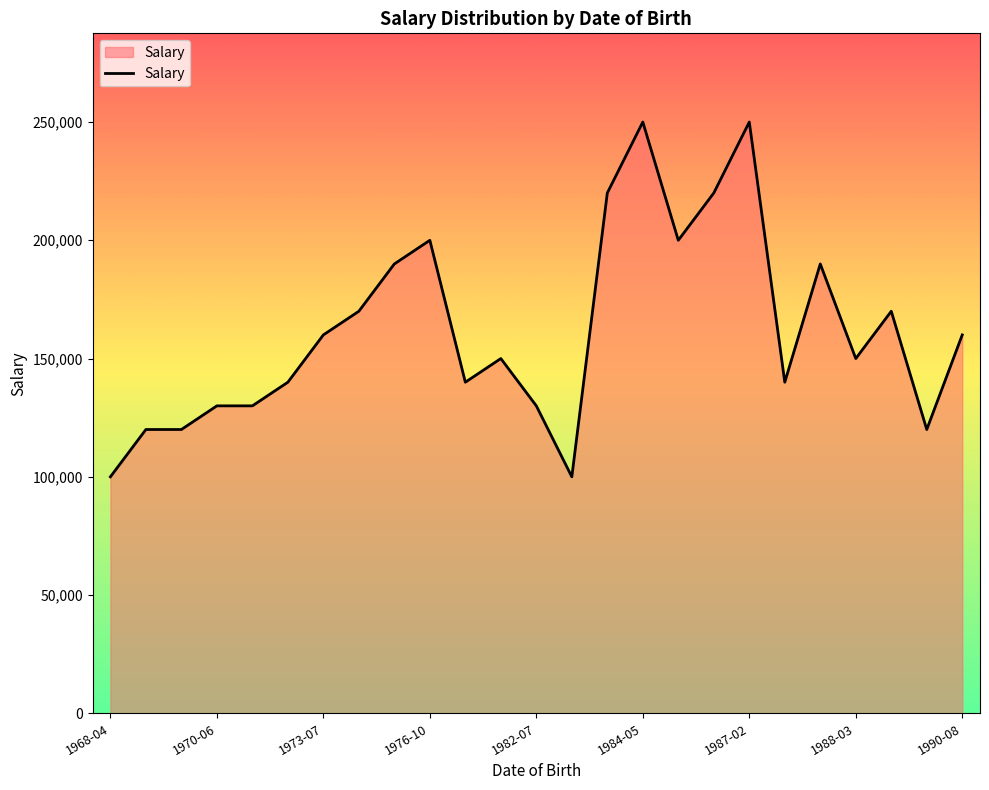

What is the maximum value shown in the chart?

250000